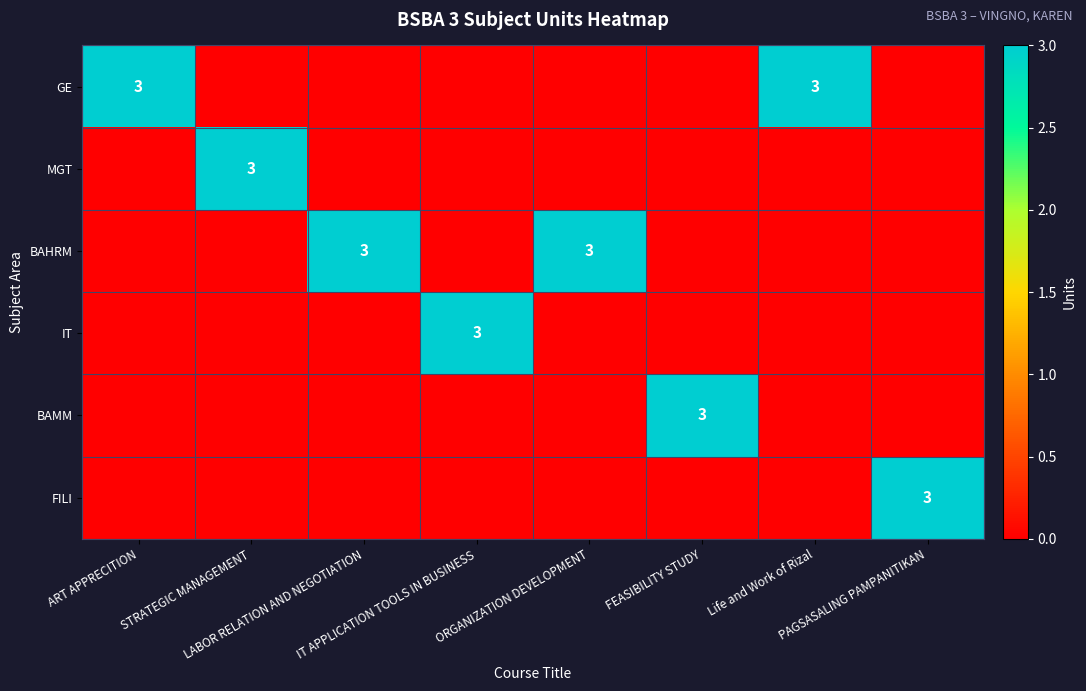

True or false: GE has a value of 0 at LABOR RELATION AND NEGOTIATION.

True